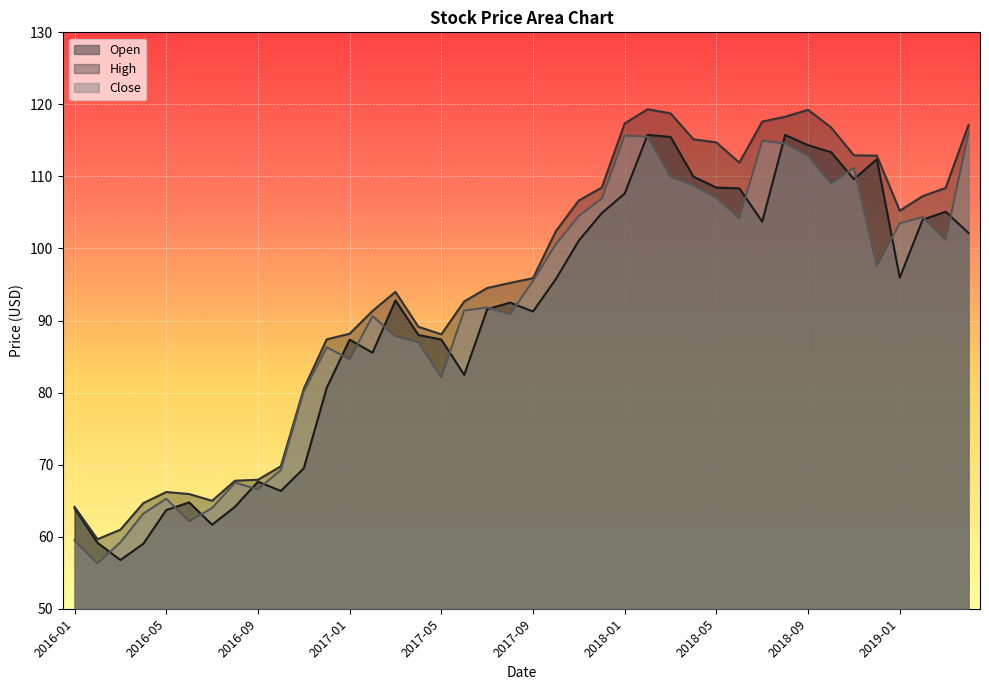

What is the spread (max minus min) of values at 2018-08?

3.7